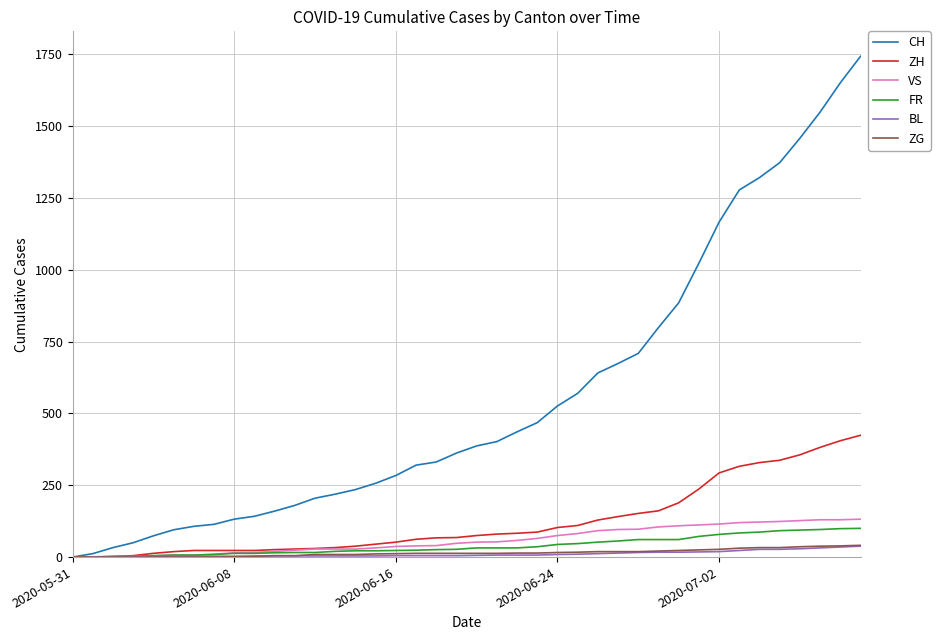

Which series has the largest range (max minus min)?

CH